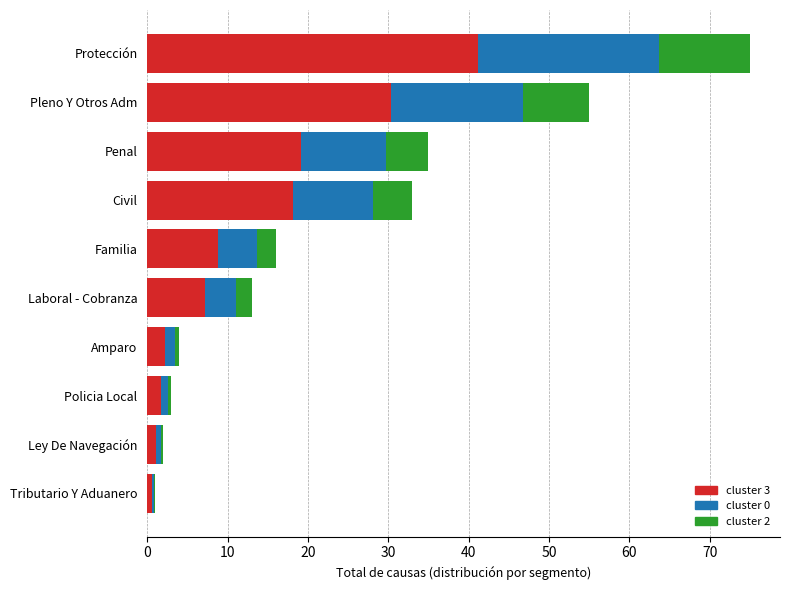

At which category is the sum across all series the highest?

Protección